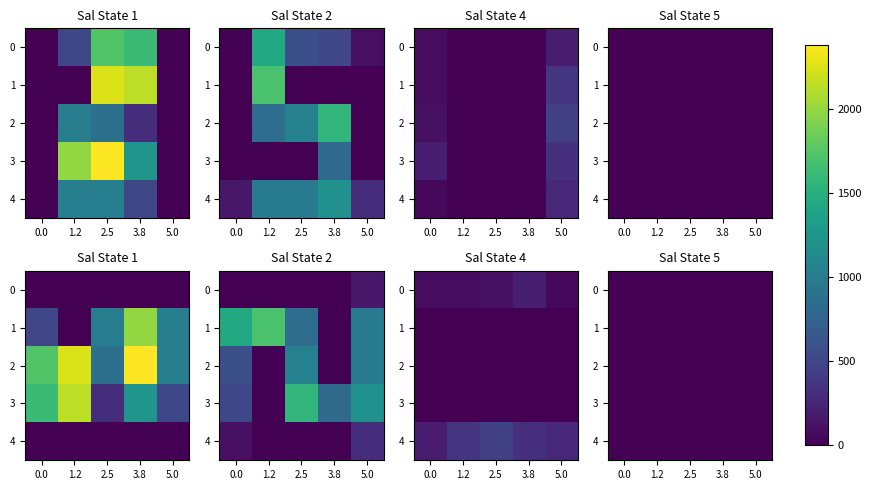

The row_0 series shows -0.4 at 2.5. True or false?

False